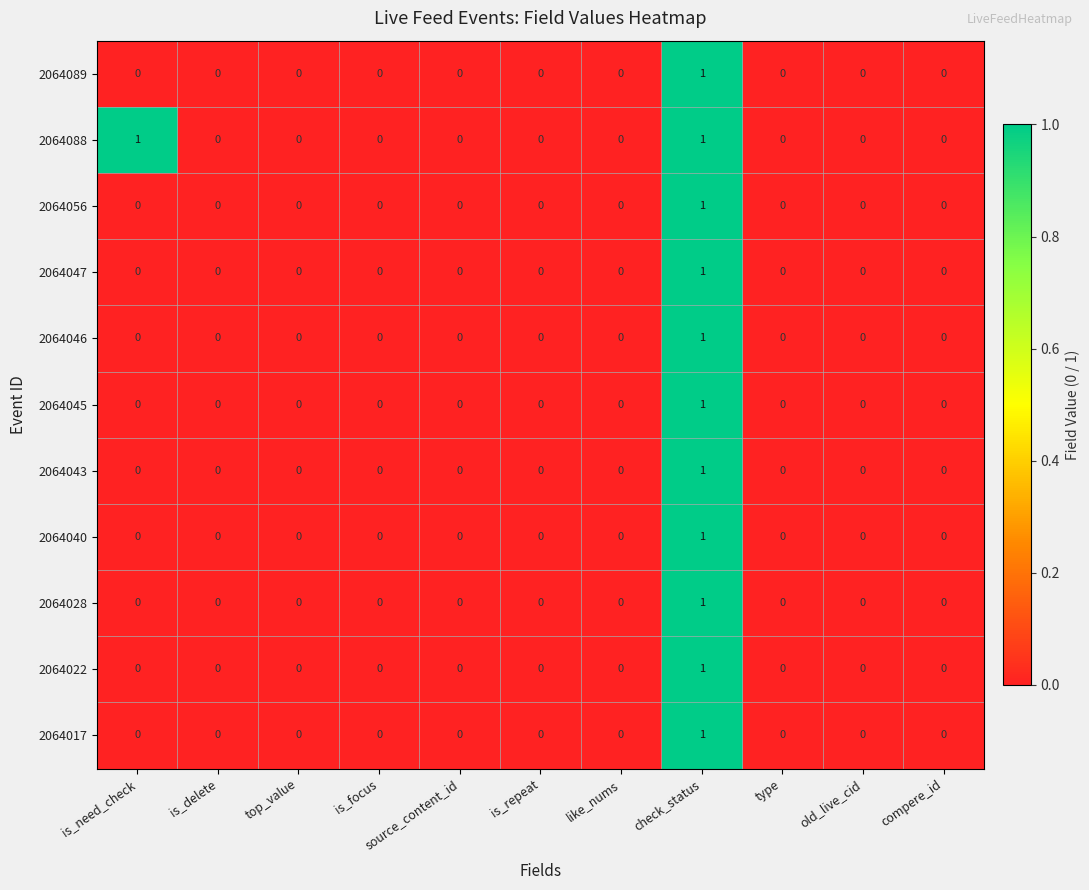

Count the number of data series in this chart.

11